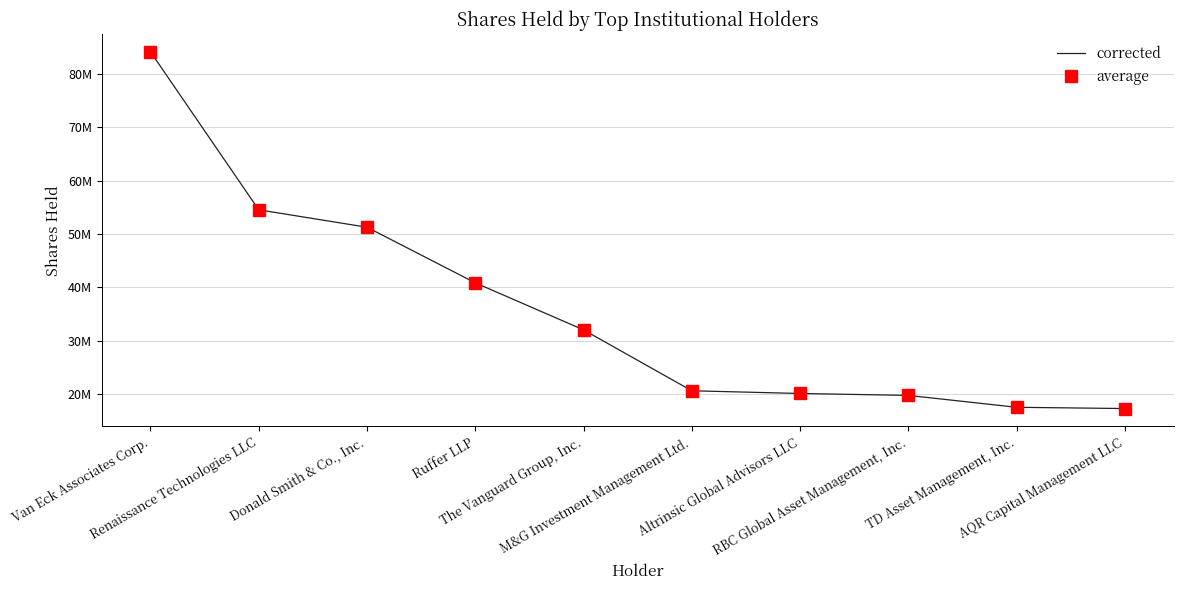

What is the value of the corrected point at the 1st from the left?

84161798